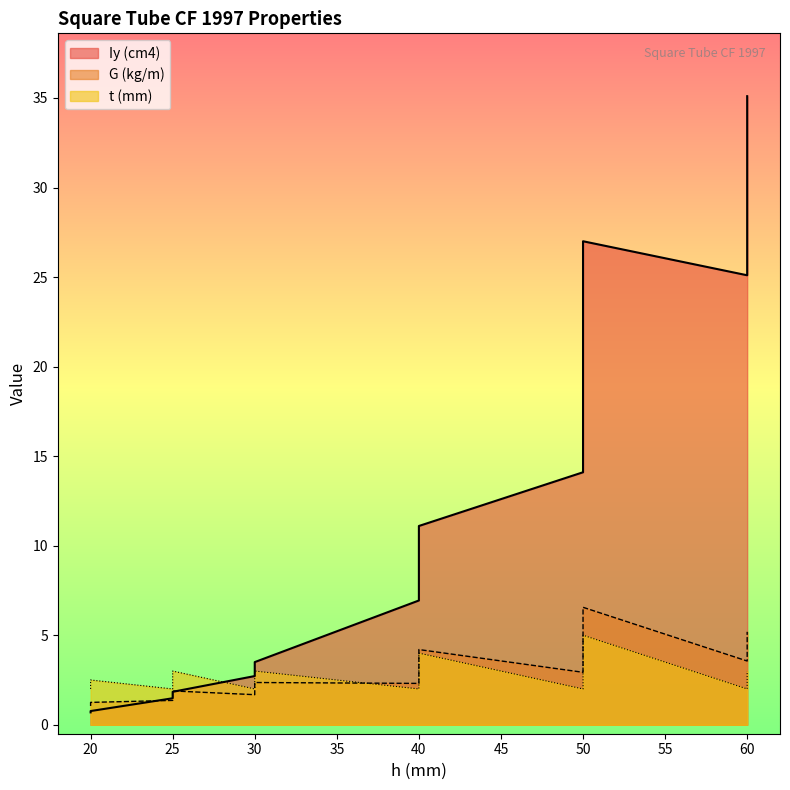

What is the smallest value displayed?

0.7